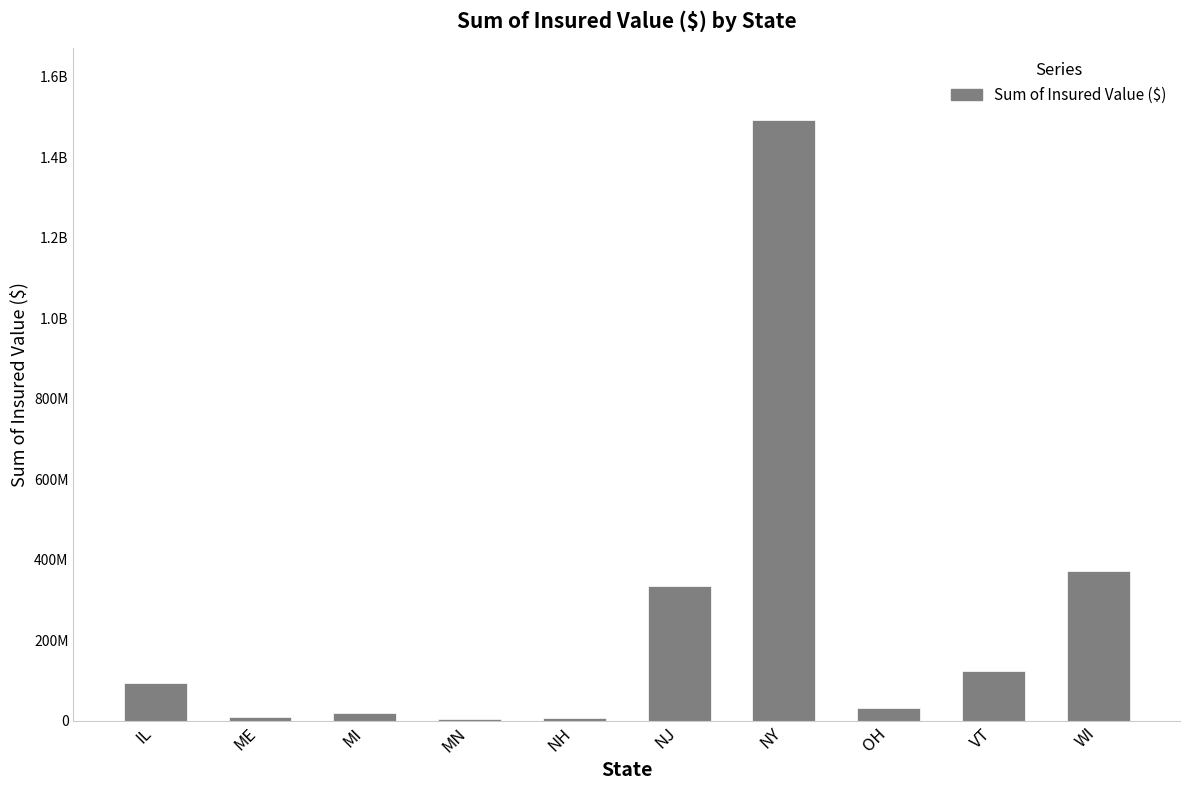

How many values are below 92880575?

5